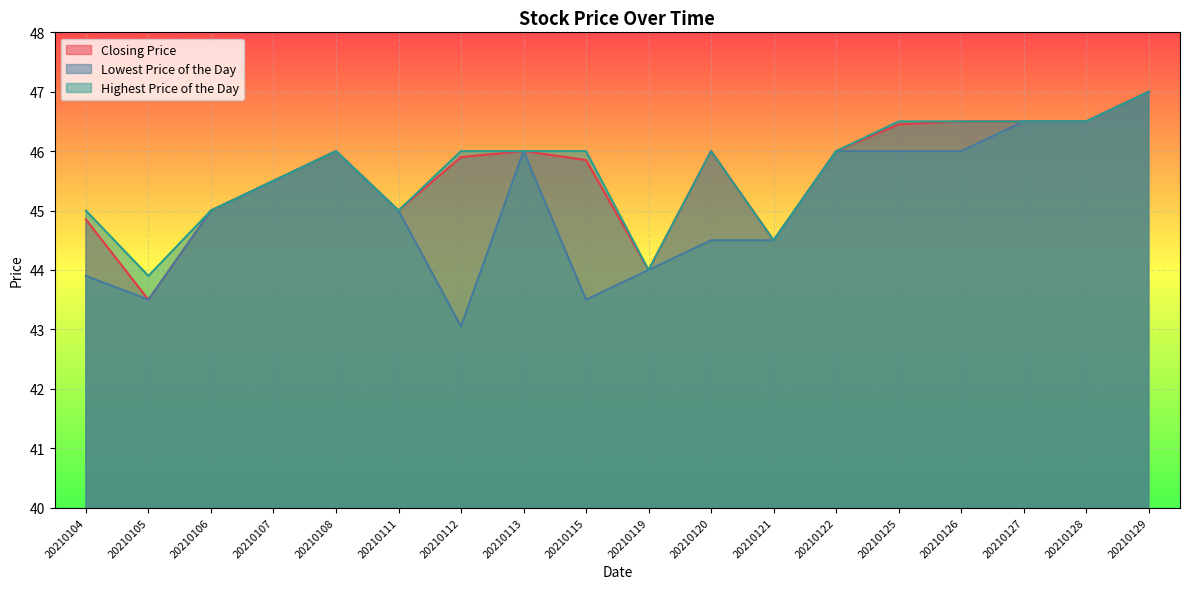

What are all the series names shown in the legend?

Closing Price, Lowest Price of the Day, Highest Price of the Day